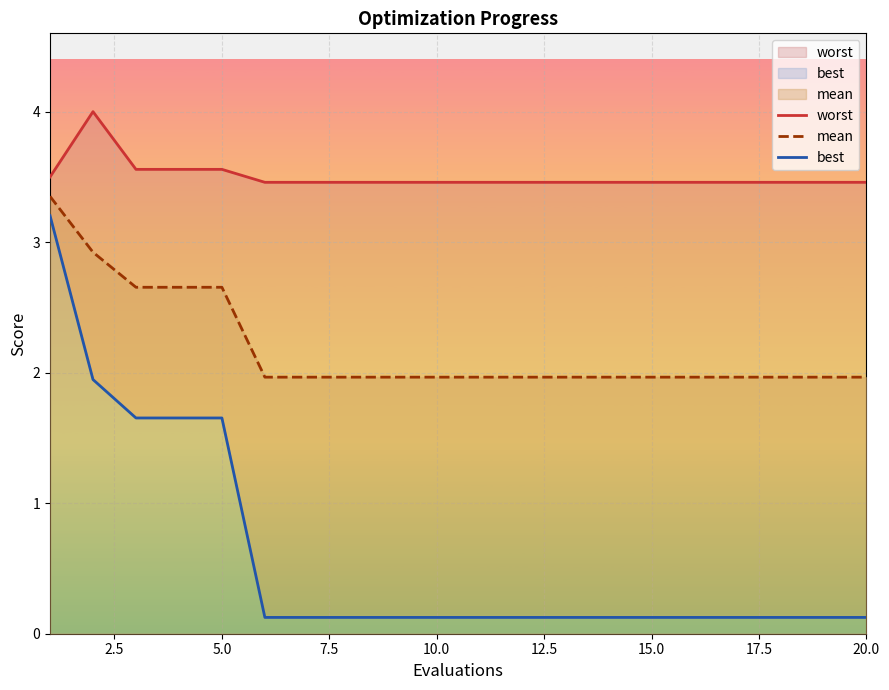

Which series has the widest spread of values?

best